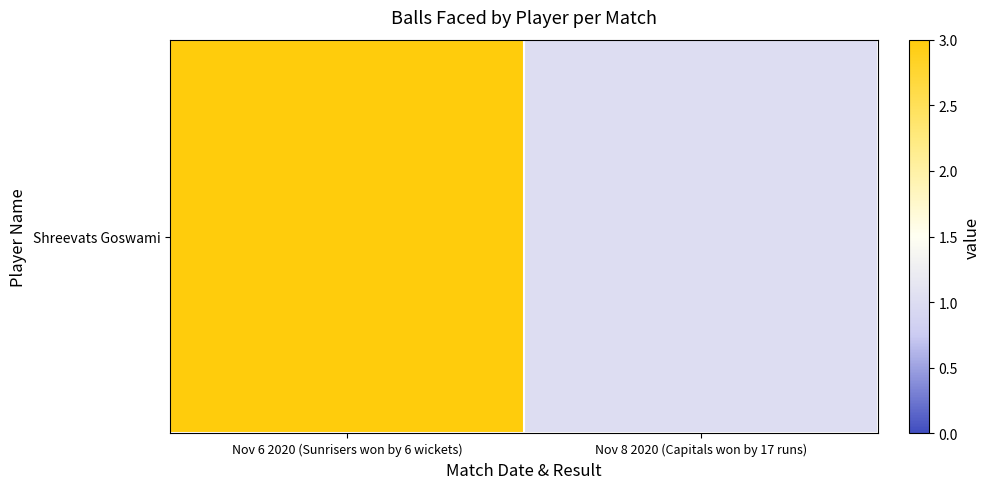

At which category does the chart reach its peak across all series?

Nov 6 2020 (Sunrisers won by 6 wickets)